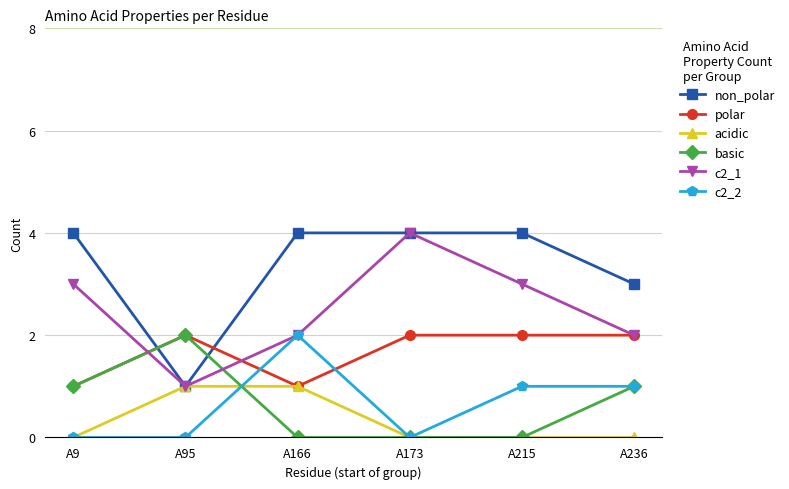

True or false: acidic has more than 2 points higher than both neighbors.

False